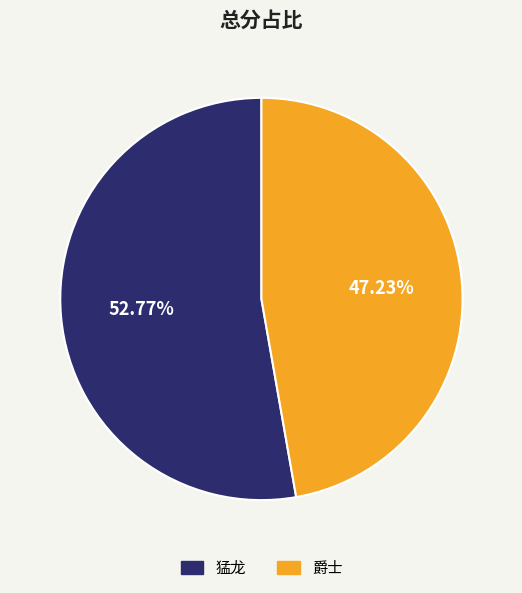

Which has a higher value, 爵士 or 猛龙?

猛龙